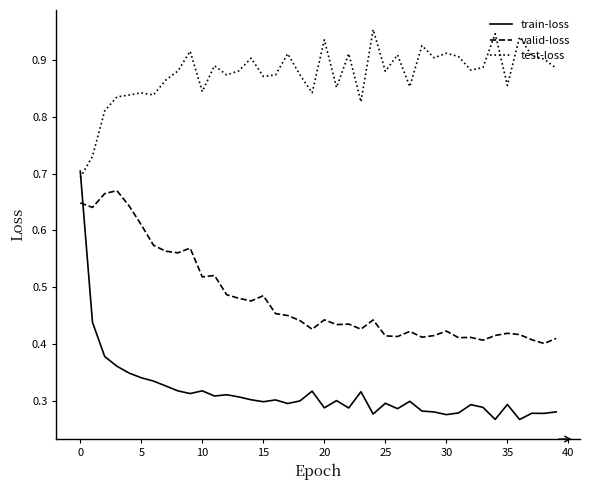

True or false: valid-loss and test-loss cross at least once.

False